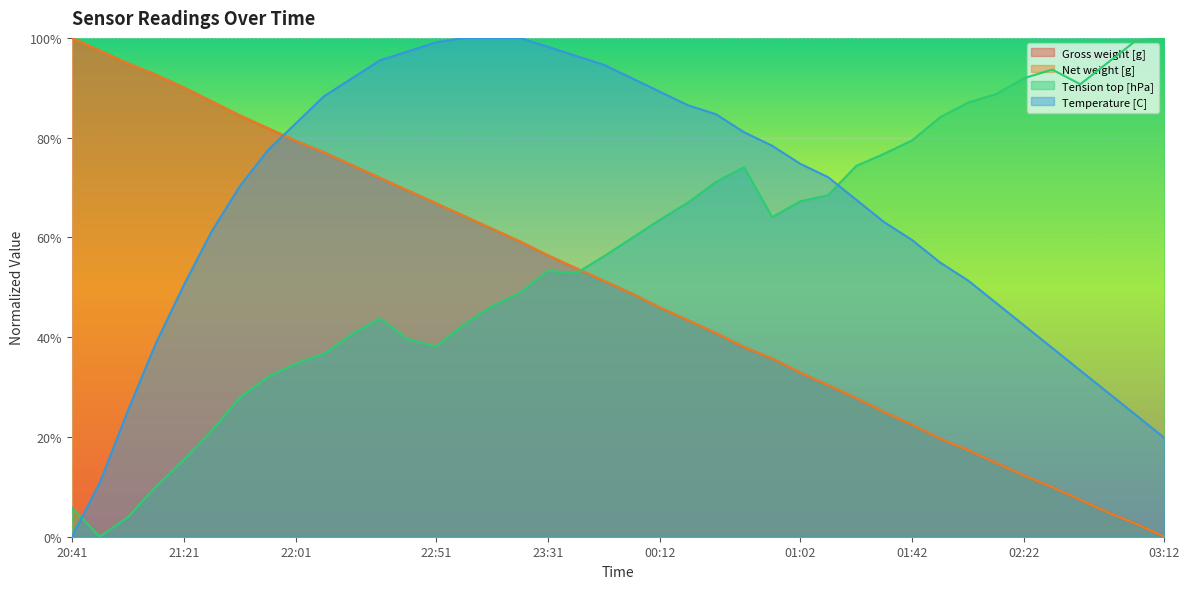

How many lines are shown in the chart?

4